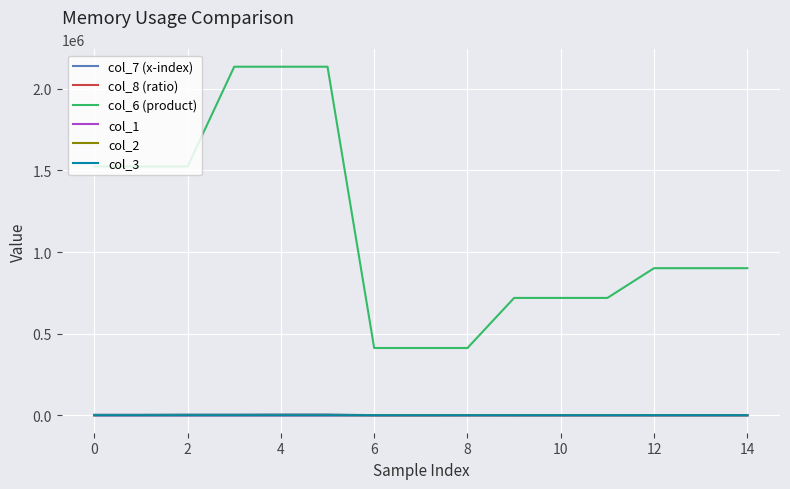

What is the greatest value displayed?

2135990.0